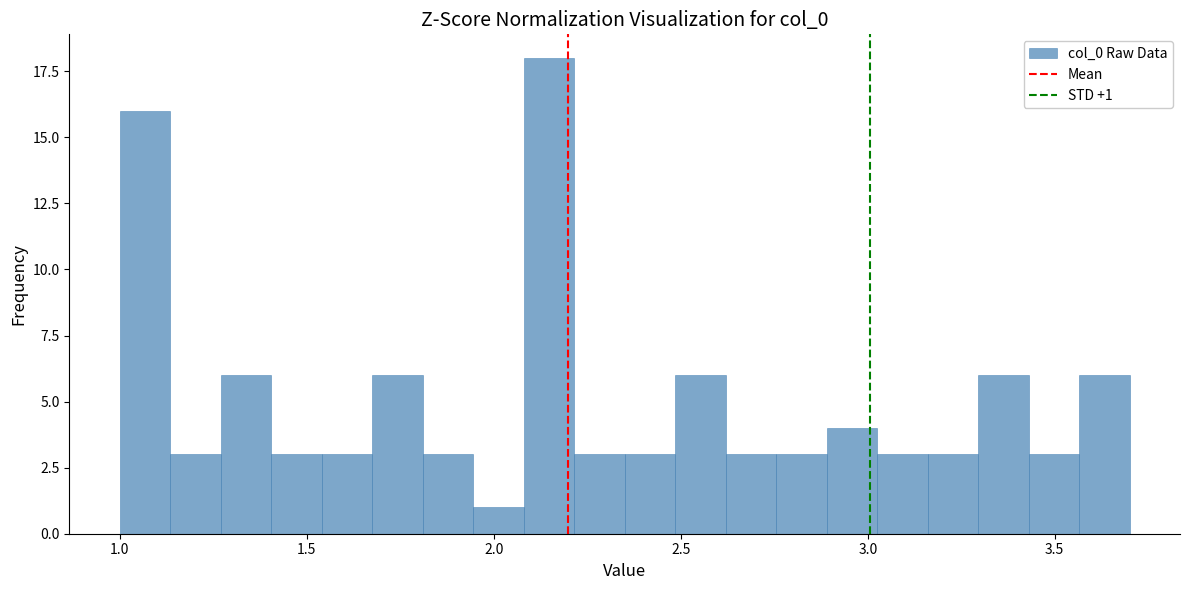

Around what value on the x-axis is the tallest bar? Give the approximate position of its centre, as read against the axis.

2.15